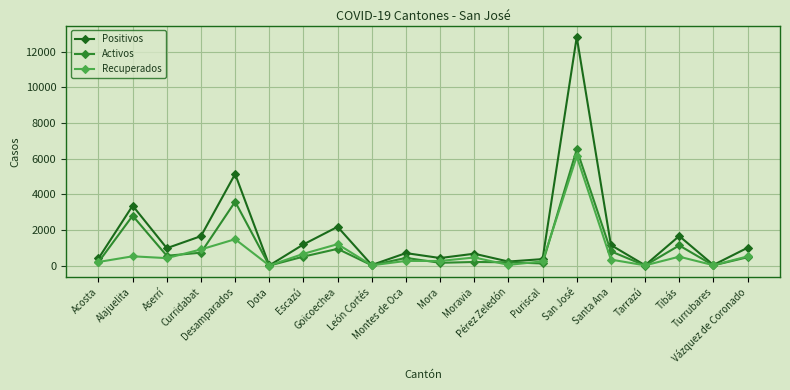

The Recuperados series shows 240 at Puriscal. True or false?

True